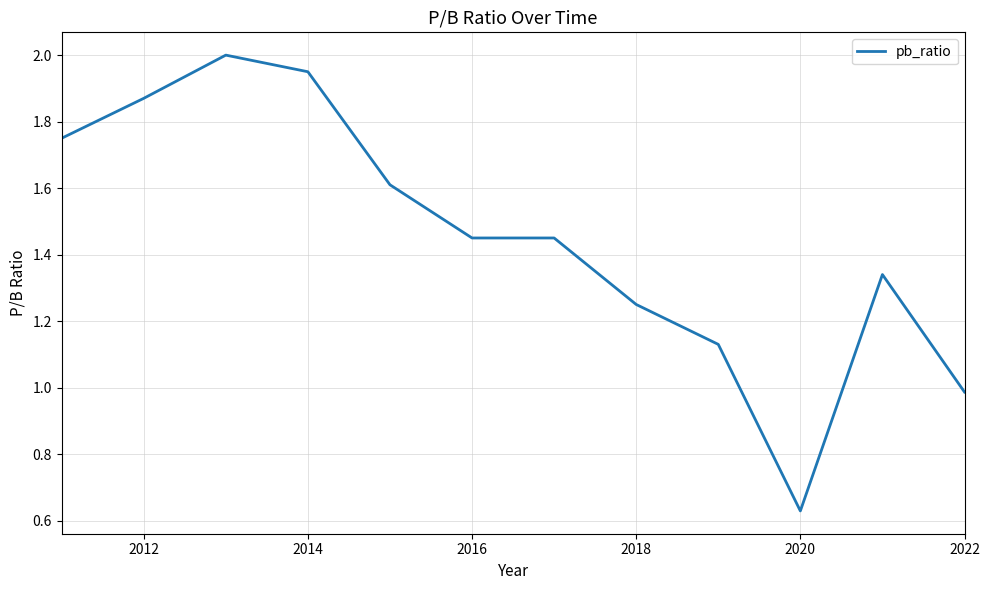

What is the greatest value displayed?

2.0